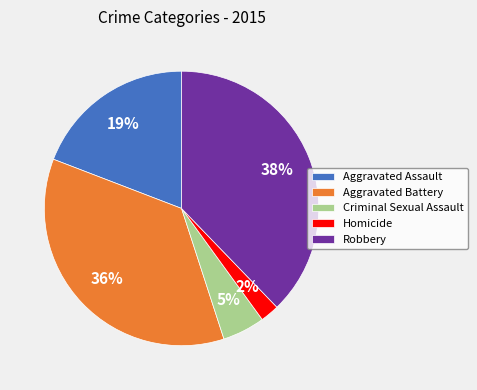

Which category has the biggest portion of the pie?

Robbery